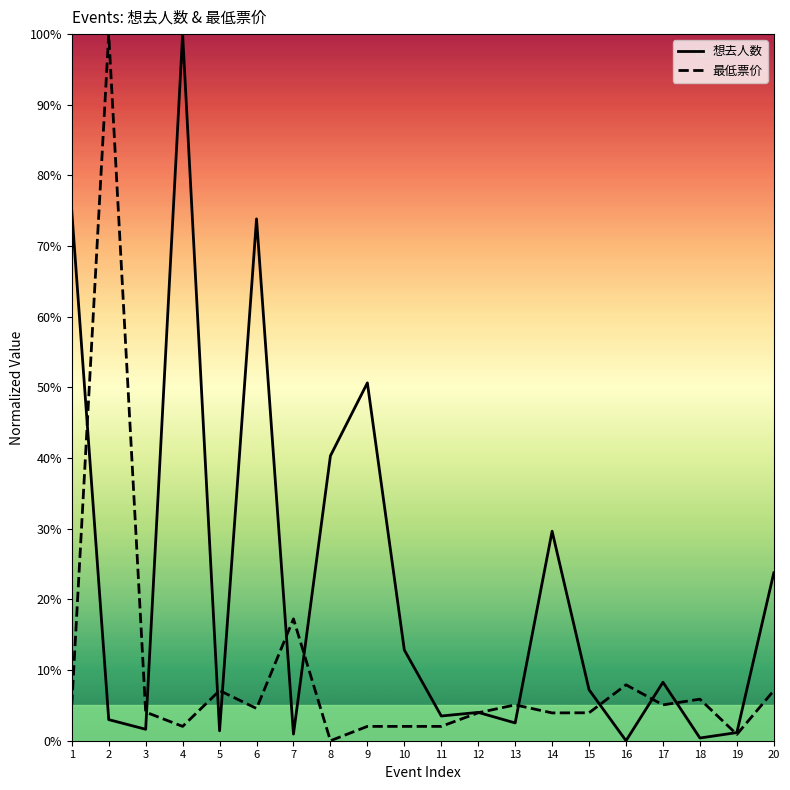

Reading left to right, extract all data points from this chart.

想去人数: 1=75.0	2=3.0	3=1.6	4=100.0	5=1.4	6=73.8	7=0.9	8=40.3	9=50.6	10=12.8	11=3.5	12=4.0	13=2.5	14=29.7	15=7.2	16=0.0	17=8.3	18=0.4	19=1.2	20=23.8
最低票价: 1=5.1	2=100.0	3=4.0	4=2.0	5=7.1	6=4.6	7=17.2	8=0.0	9=2.0	10=2.0	11=2.0	12=4.0	13=5.1	14=3.9	15=4.0	16=7.9	17=5.1	18=5.9	19=0.9	20=7.1